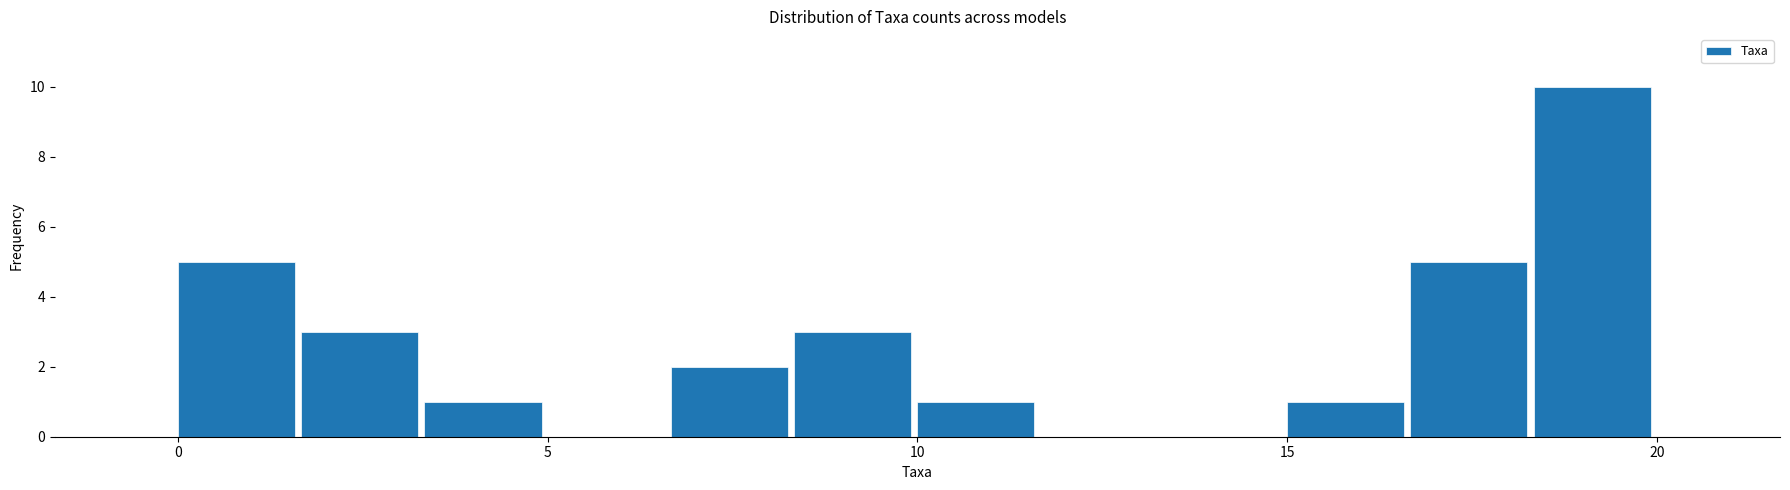

Read against the x-axis, roughly where is the centre of the tallest bar?

19.0